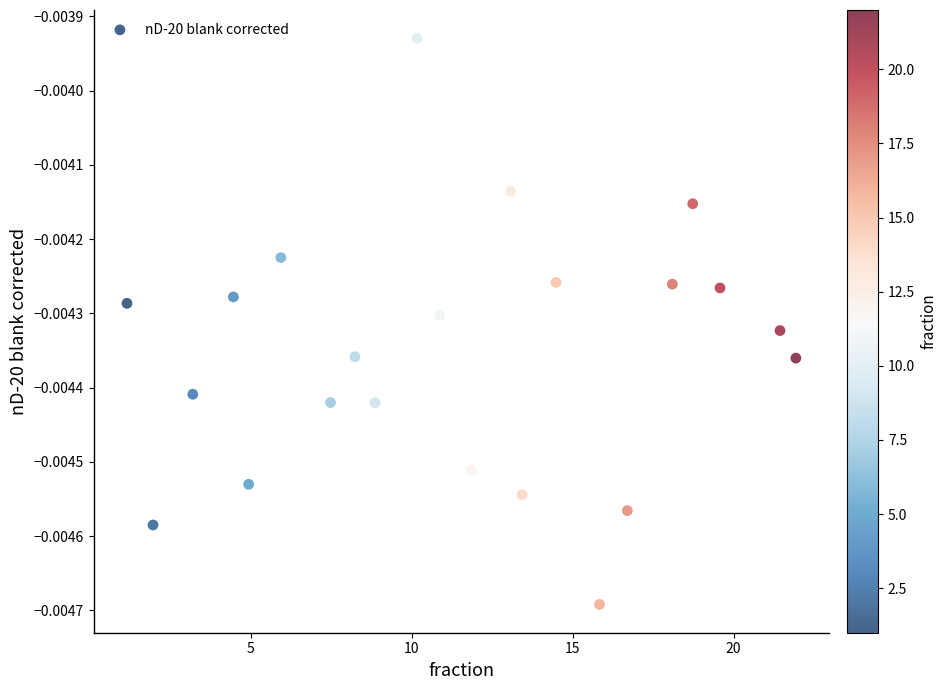

What is the range of X values (max minus min)?

20.8